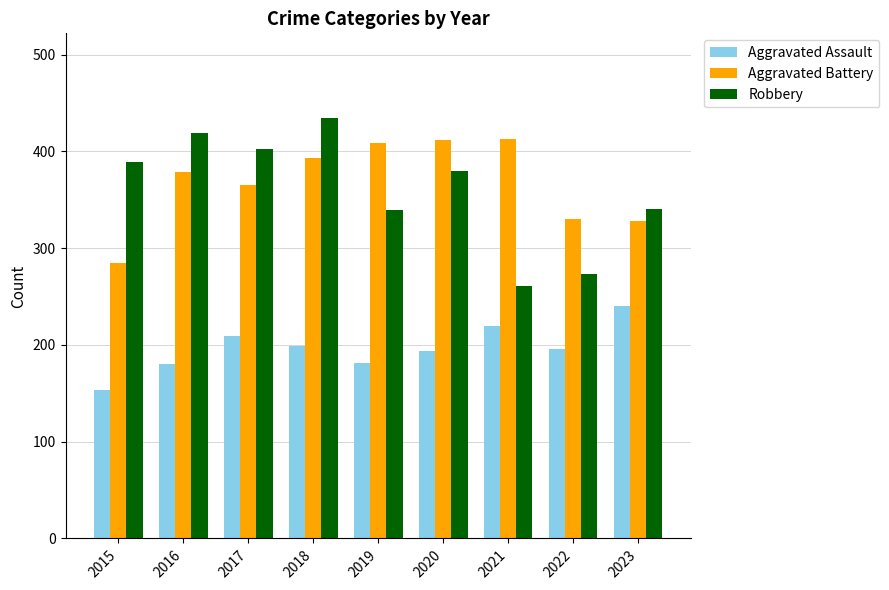

True or false: Robbery has a value of 419 at 2016.

True